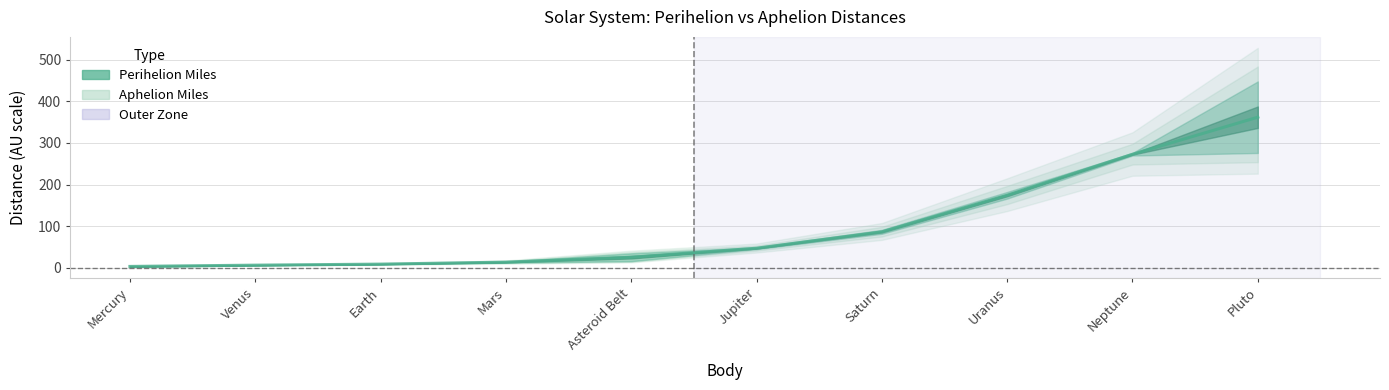

How many data points are above 47?

5